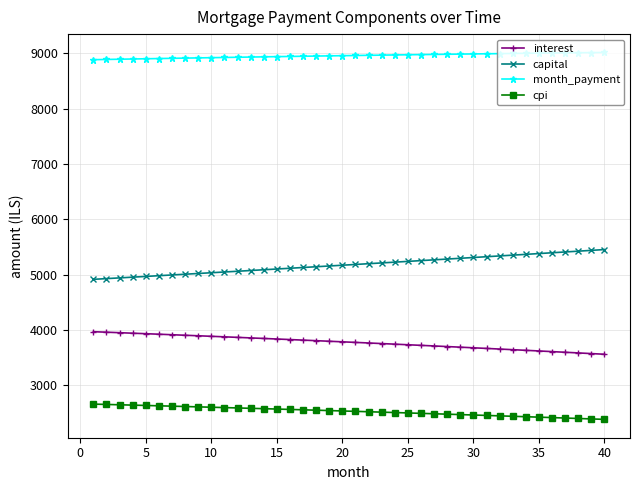

What is the sum of all month_payment values?

358192.7